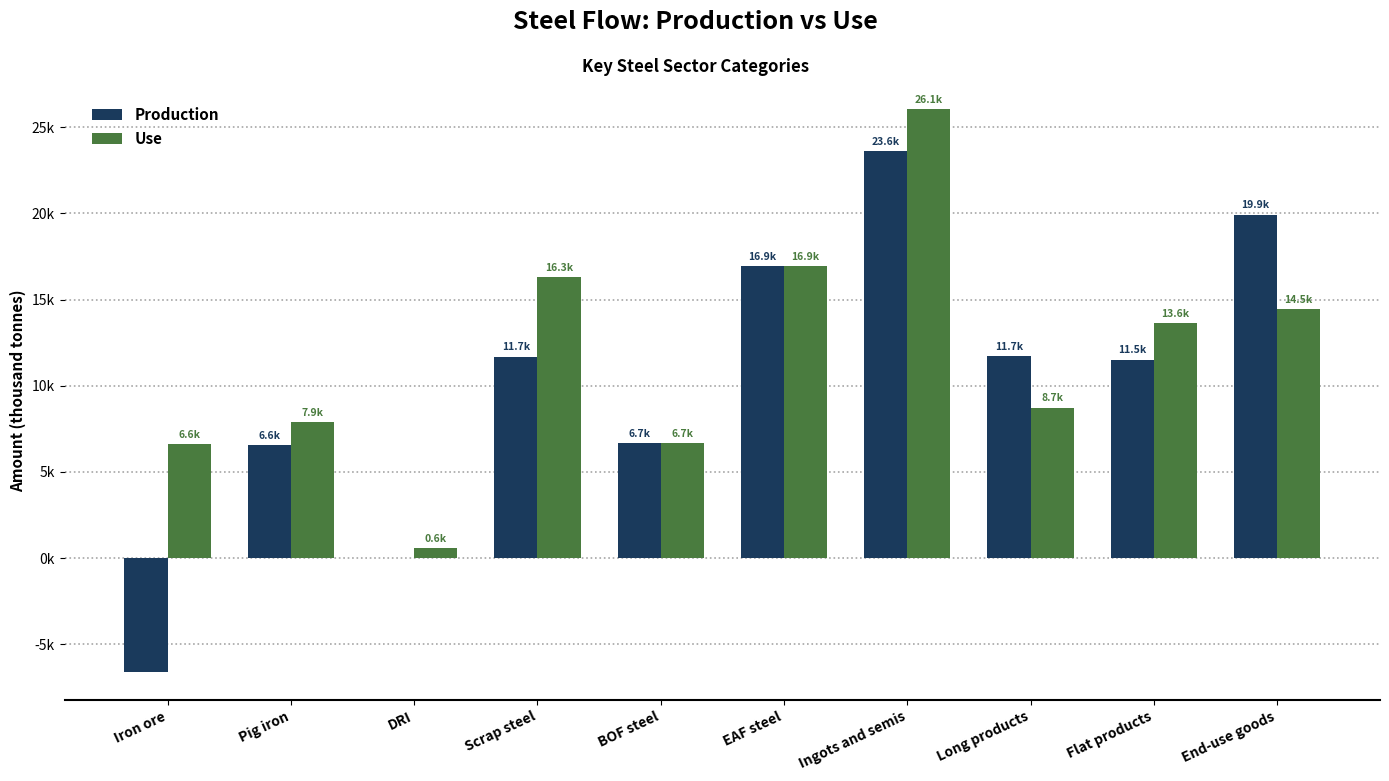

Are the bars horizontal?

No